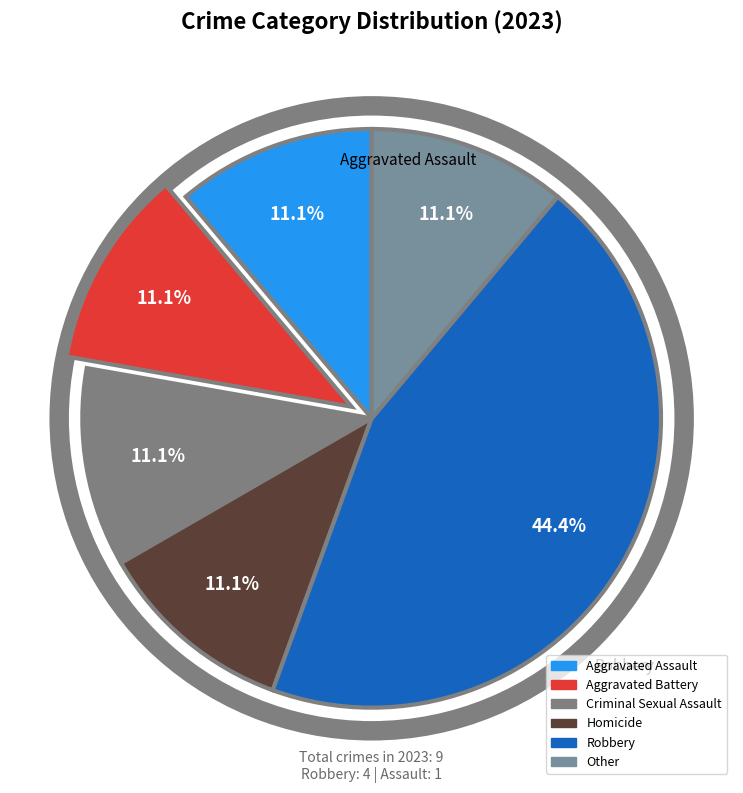

What percentage is the Other slice, to the nearest percent?

11%